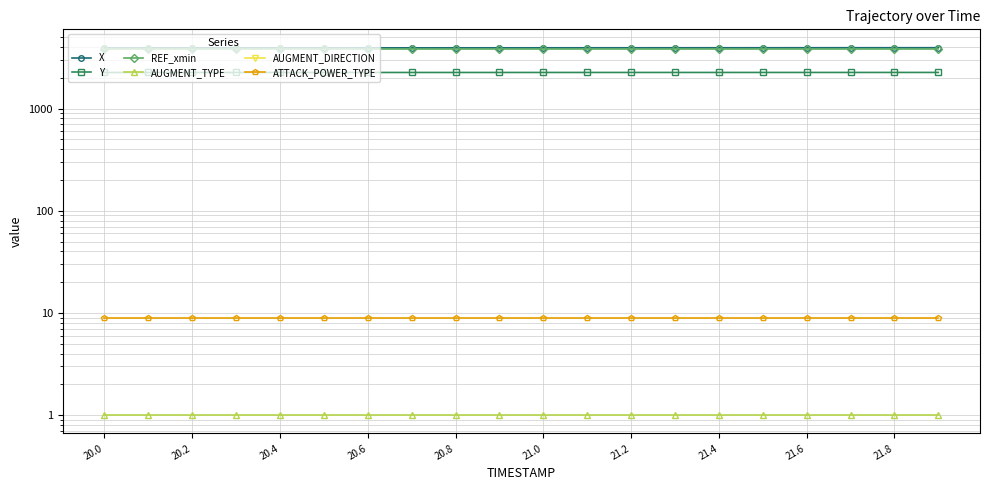

Which series has the largest total across all categories?

X